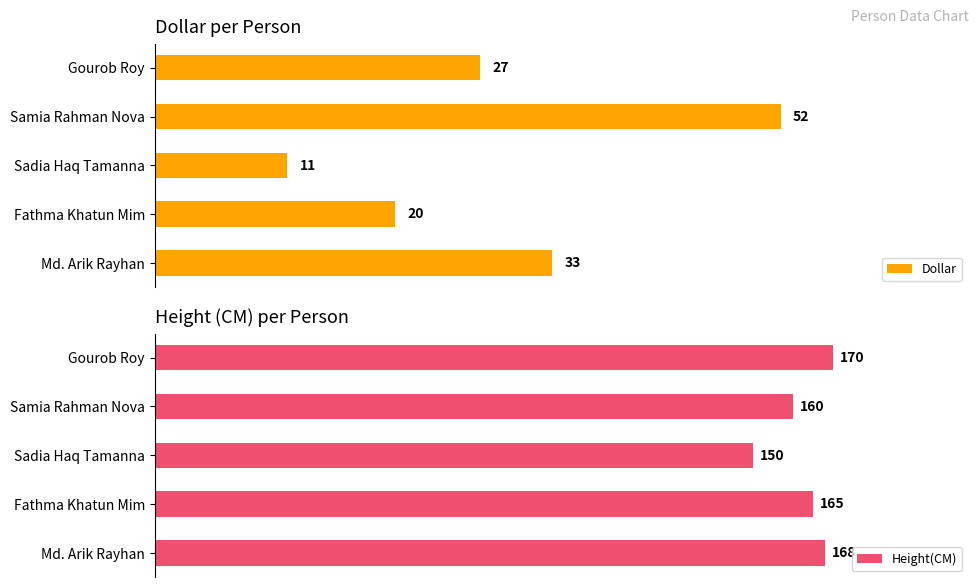

Rank the categories by Dollar value from lowest to highest.

Sadia Haq Tamanna, Fathma Khatun Mim, Gourob Roy, Md. Arik Rayhan, Samia Rahman Nova